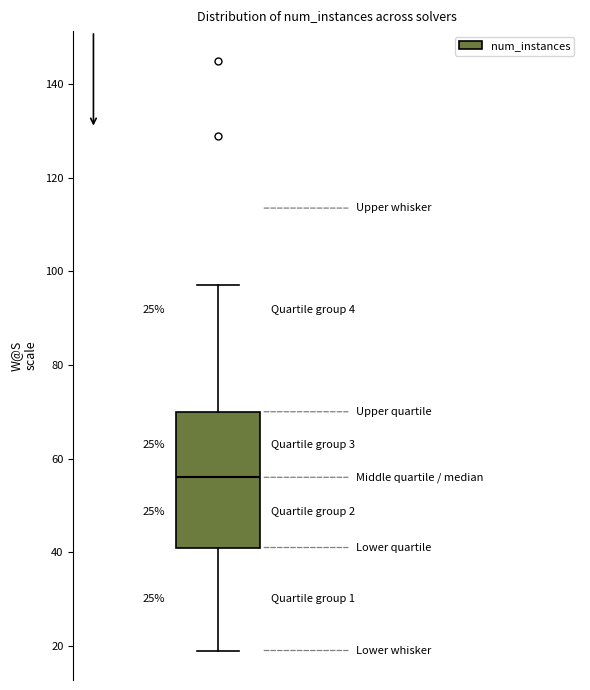

Where does the lower whisker of the box end on the y-axis? The values are not printed on the chart, so give them approximately, as read against the axis.

20